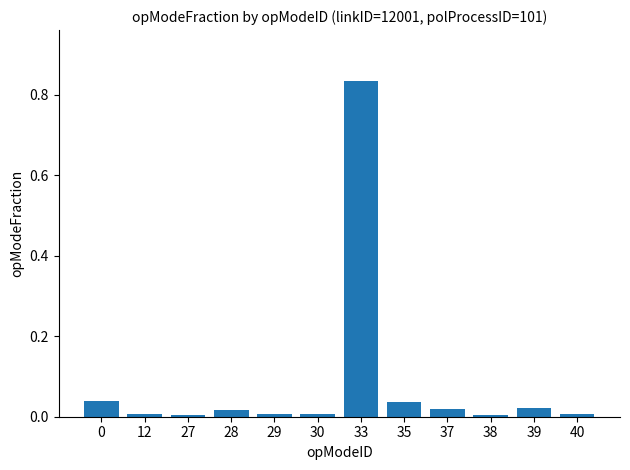

What is the sum of all values?

1.0